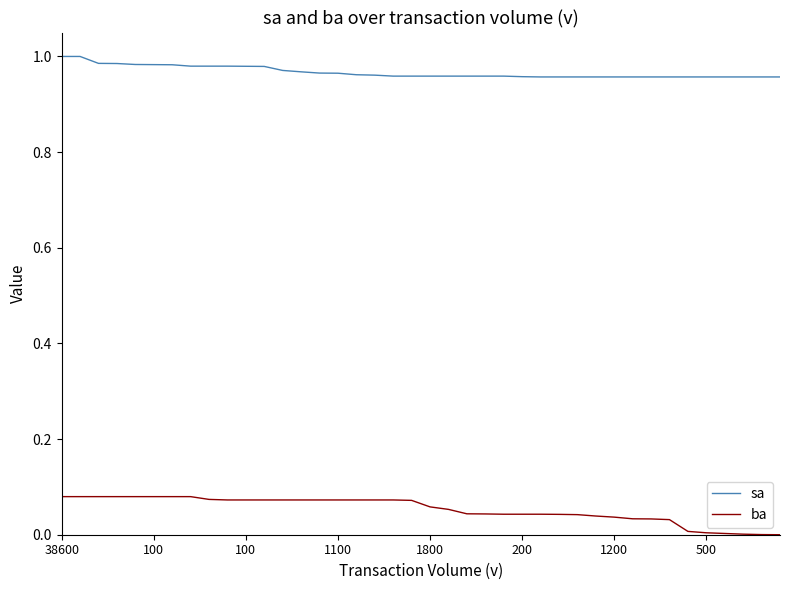

Which series has the largest total across all categories?

sa